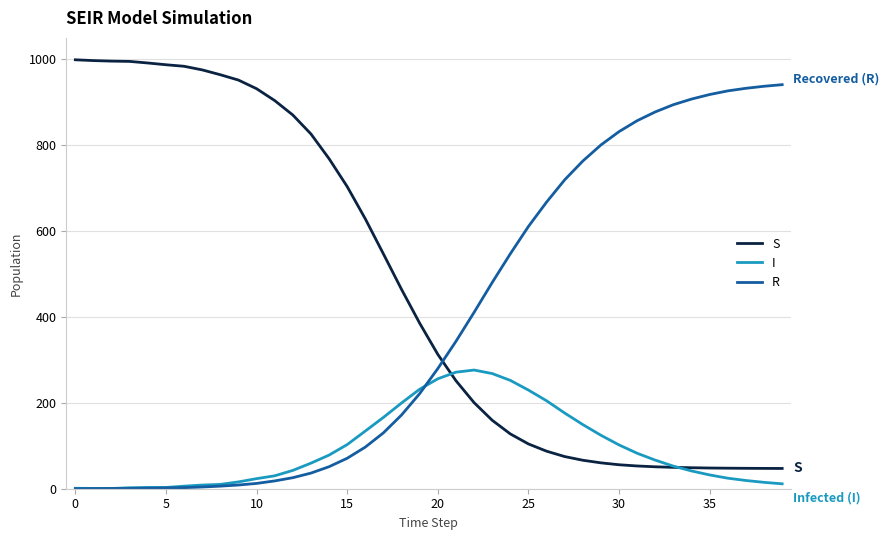

Does the chart display data point markers on the line(s)?

No